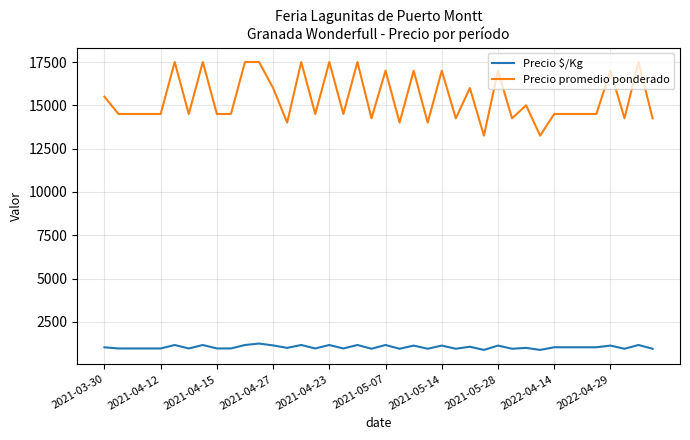

Rank the series by their maximum value, from highest to lowest.

Precio promedio ponderado, Precio $/Kg